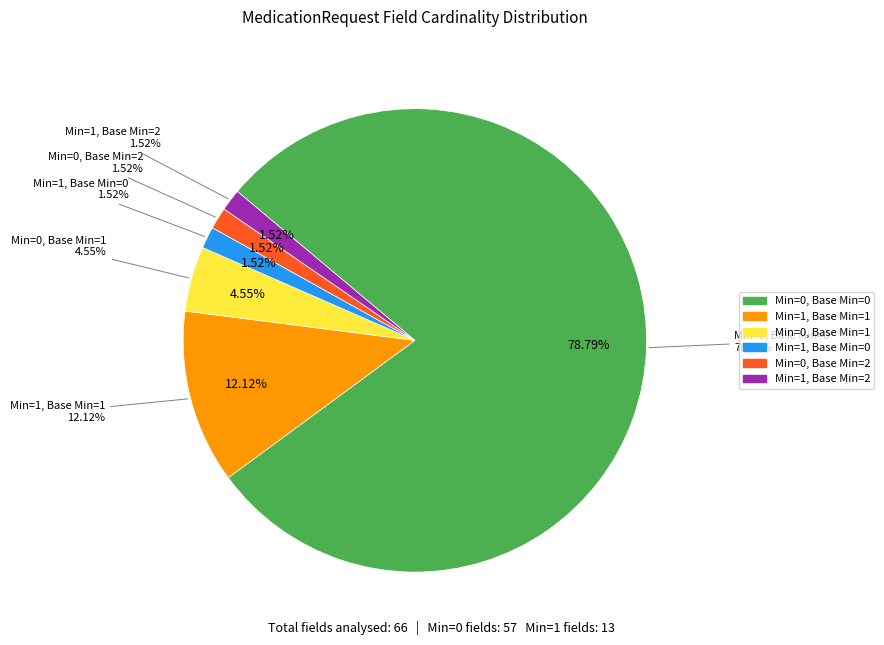

True or false: Min=1, Base Min=0 accounts for 15% of the total.

False